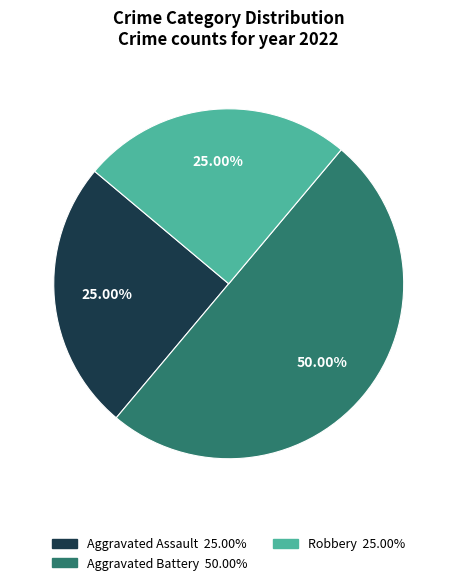

What is the largest slice in the pie chart?

Aggravated Battery